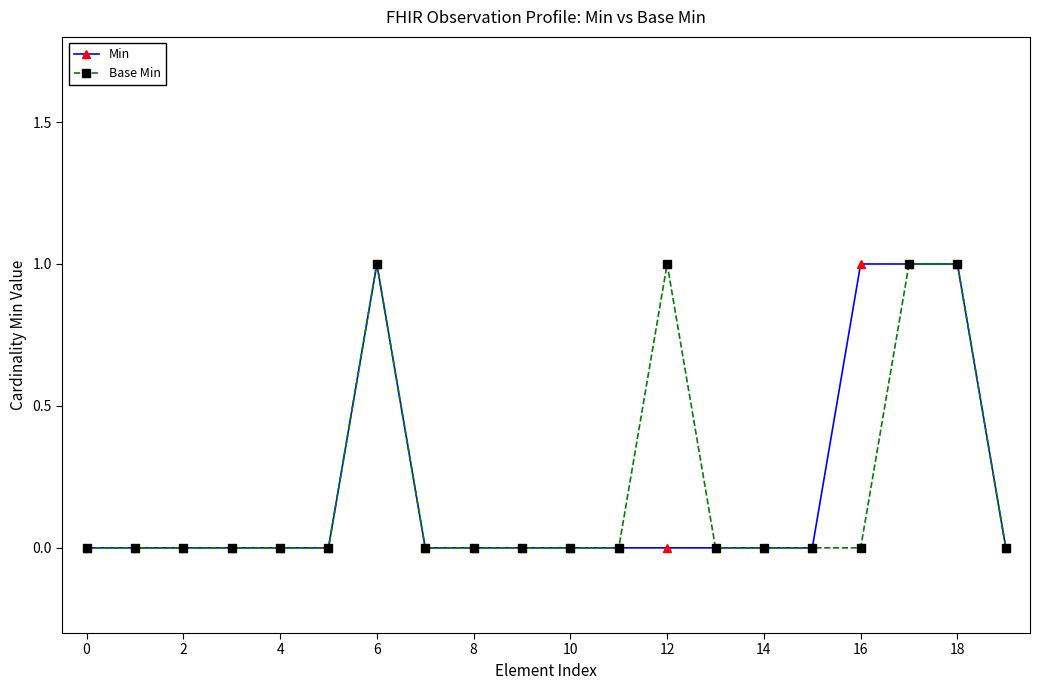

Is this an area chart (filled region under the line)?

No